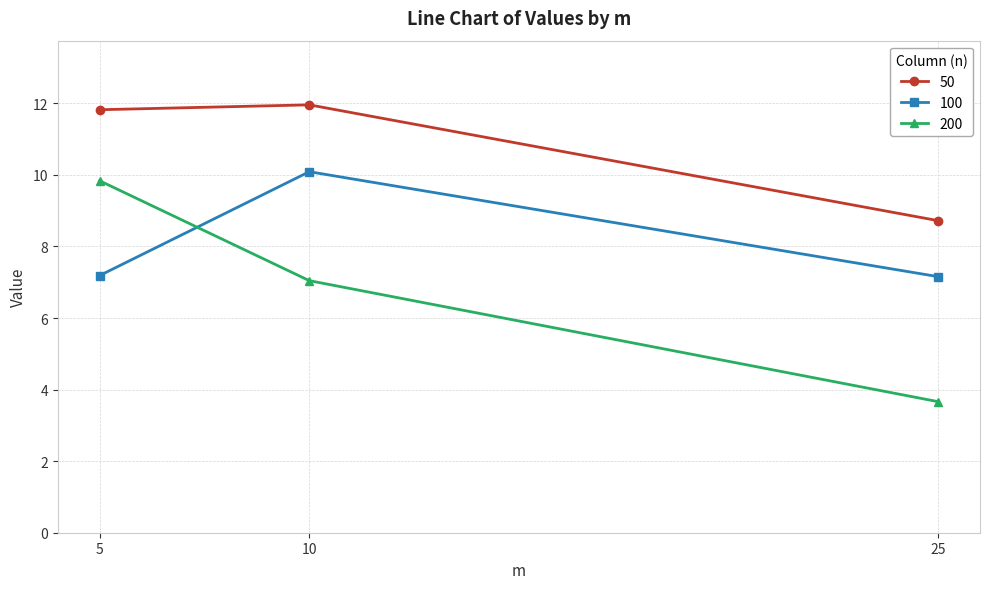

How many series are shown in this chart?

3